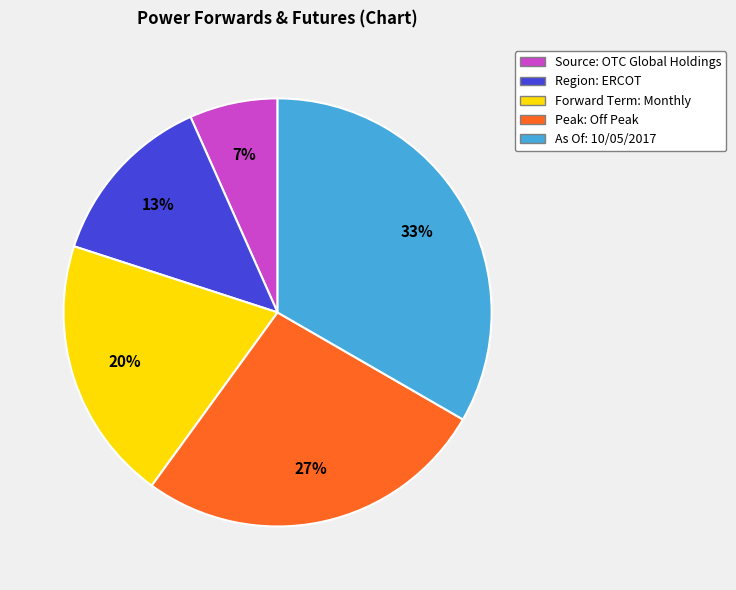

Do Forward Term: Monthly and Source: OTC Global Holdings together represent more than half of the pie?

No